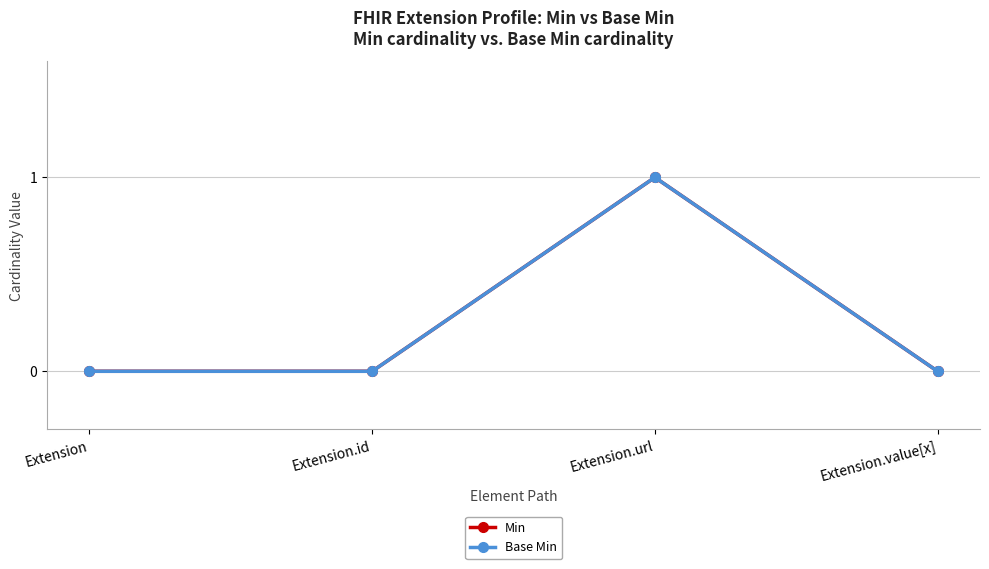

How many lines are shown in the chart?

2